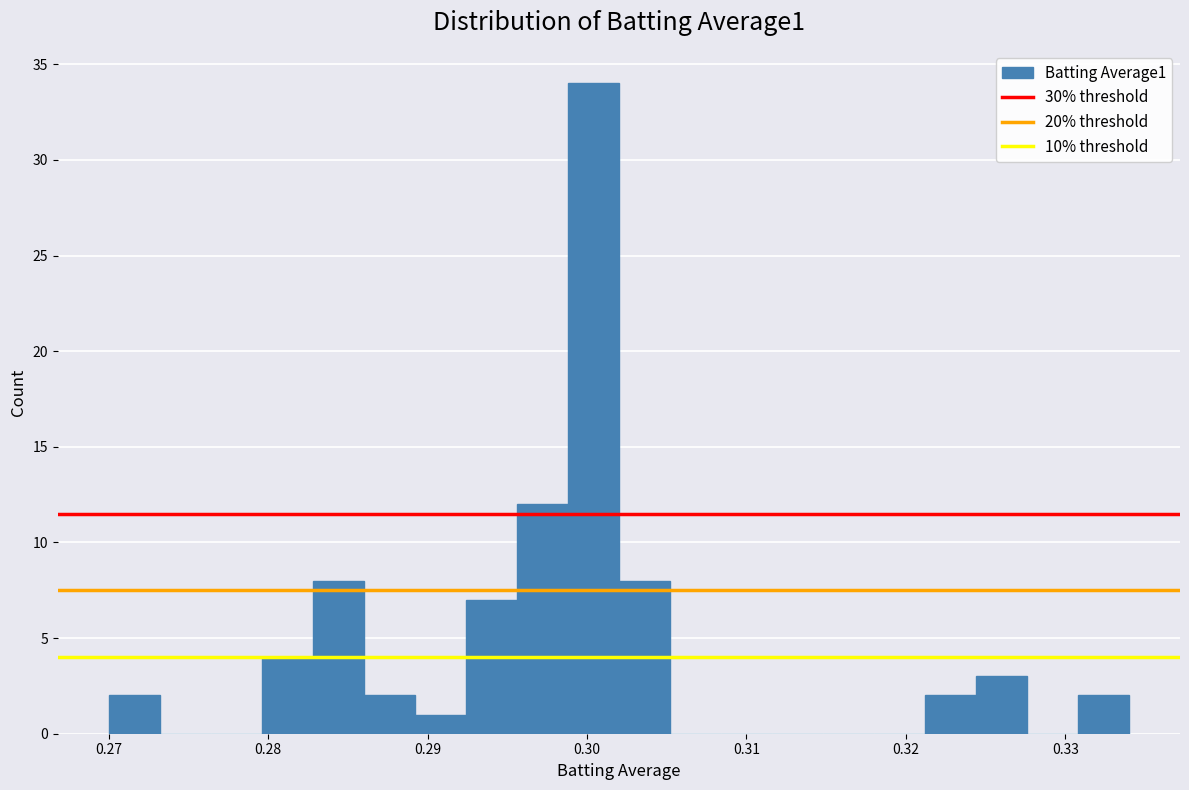

Around what value on the x-axis is the tallest bar? Give the approximate position of its centre, as read against the axis.

0.300